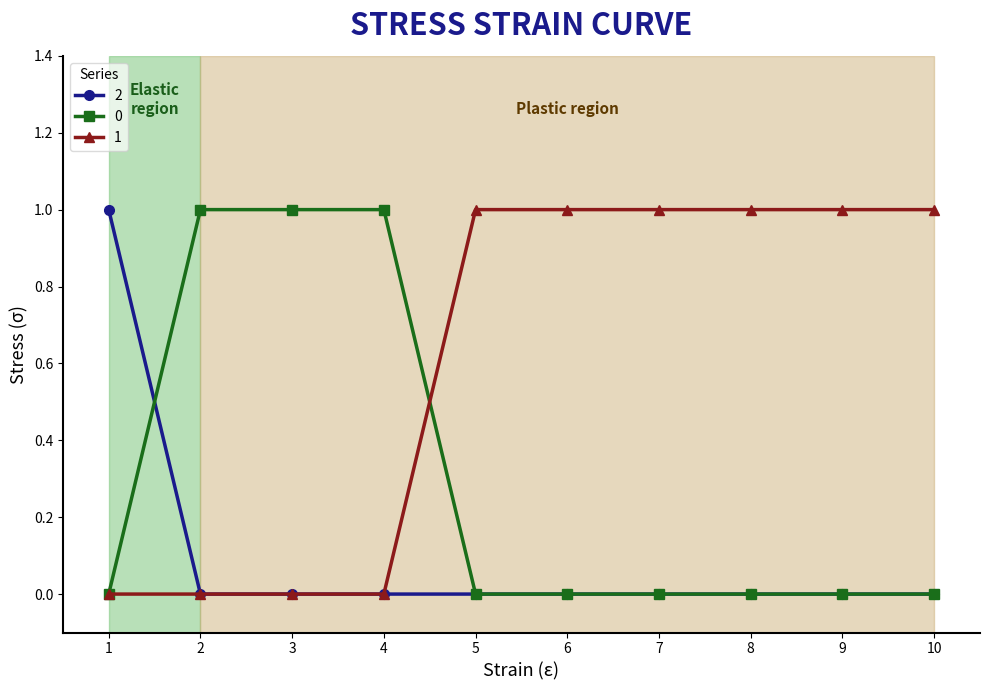

Which series has the largest total across all categories?

1